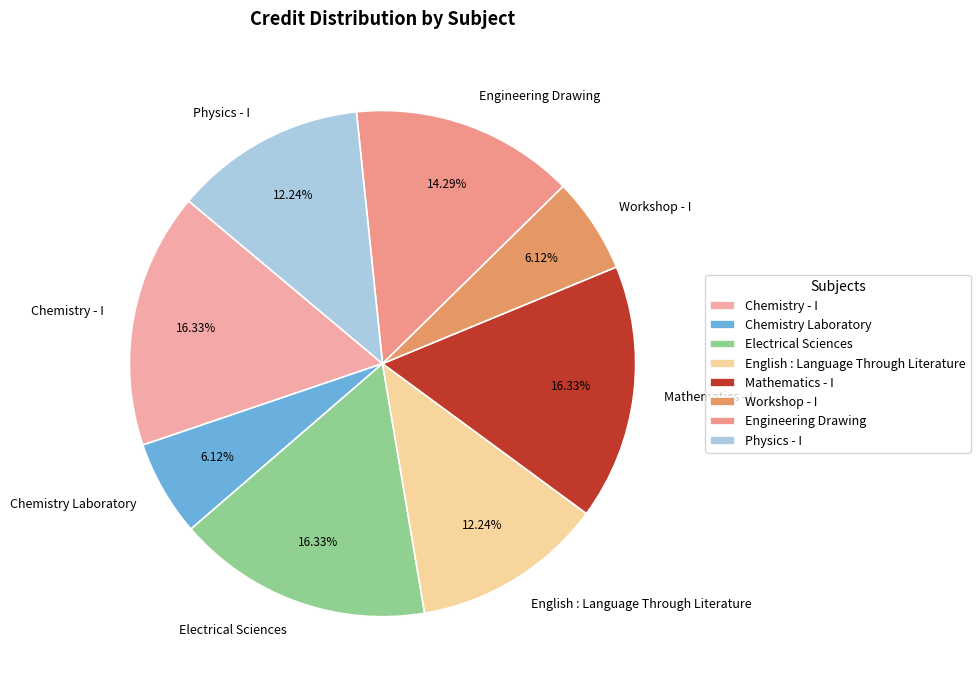

To the nearest percent, what is the difference between the Engineering Drawing and Chemistry - I slice percentages?

2%